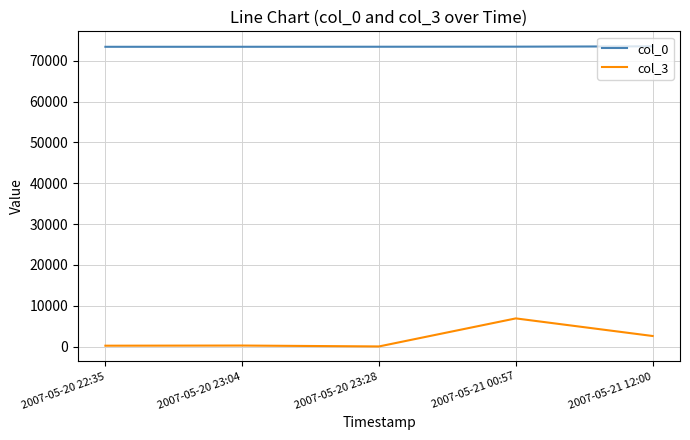

What is the difference between the second highest and second lowest values in the col_0 series?

27